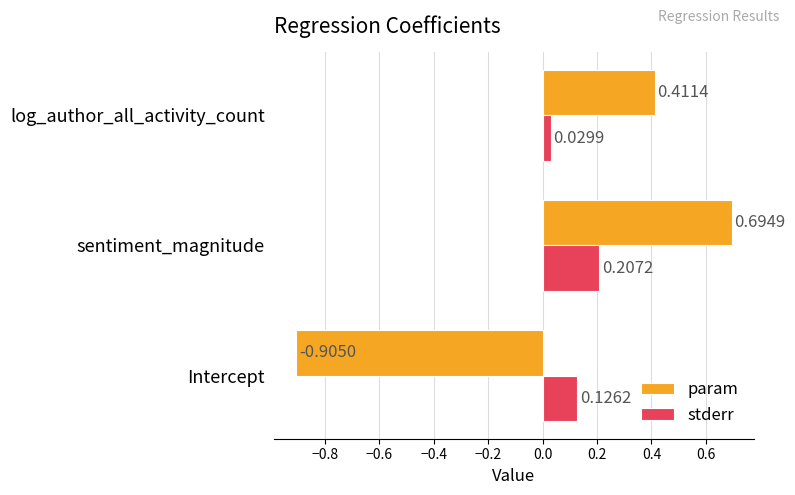

Which series has the largest range (max minus min)?

param